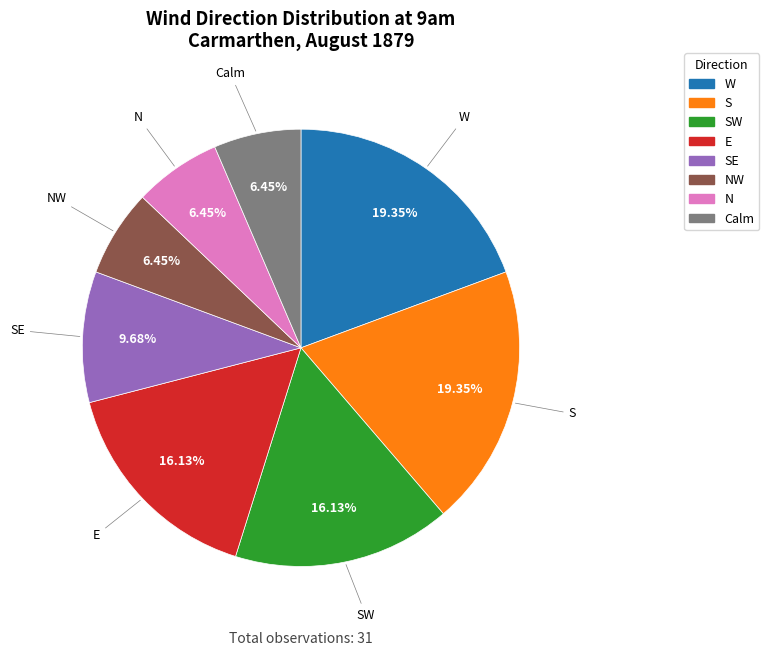

What is the ratio of the value at S to the value at E?

1.2